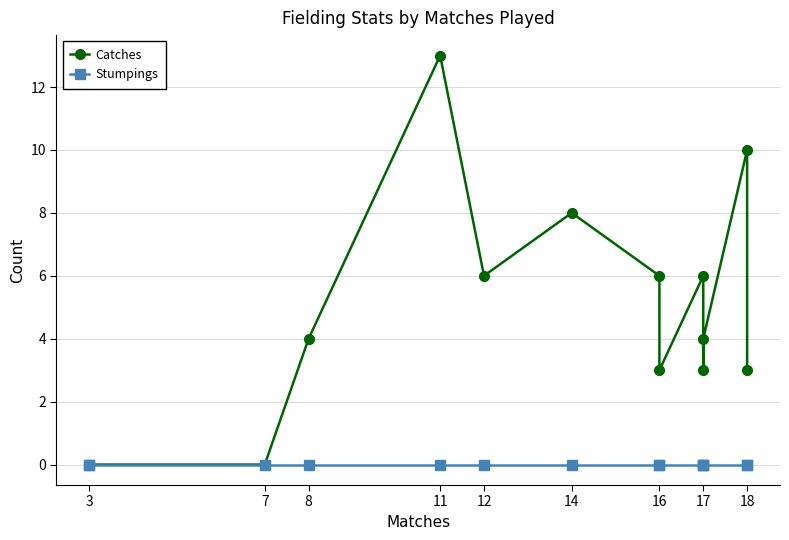

True or false: Catches has a value of 2 at 17.

False